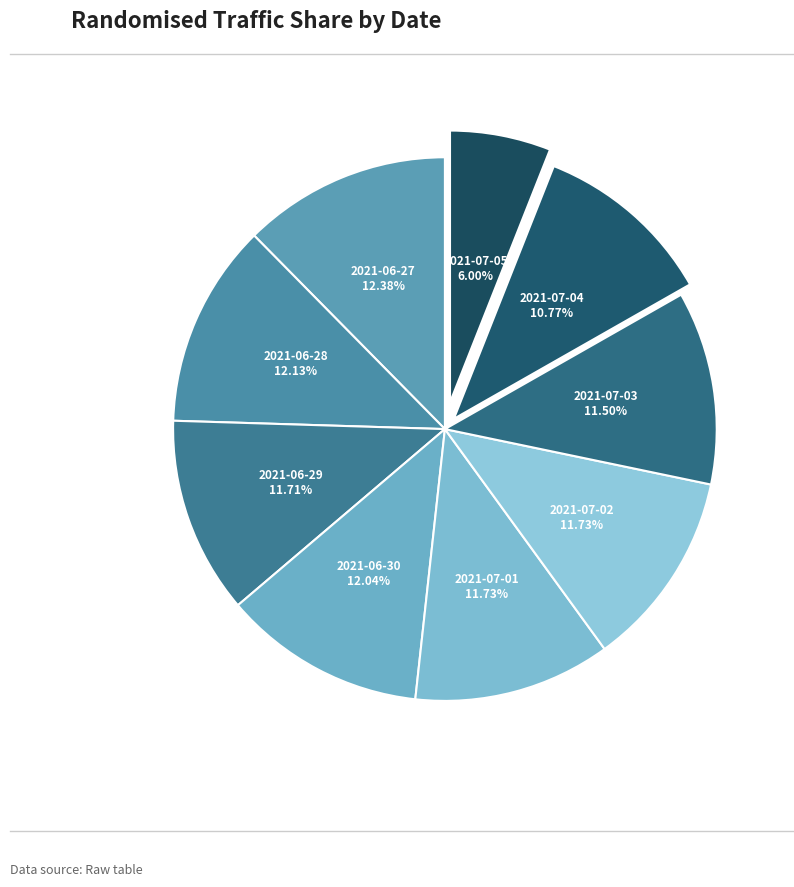

To the nearest percent, what percentage of the pie is 2021-07-05?

6%